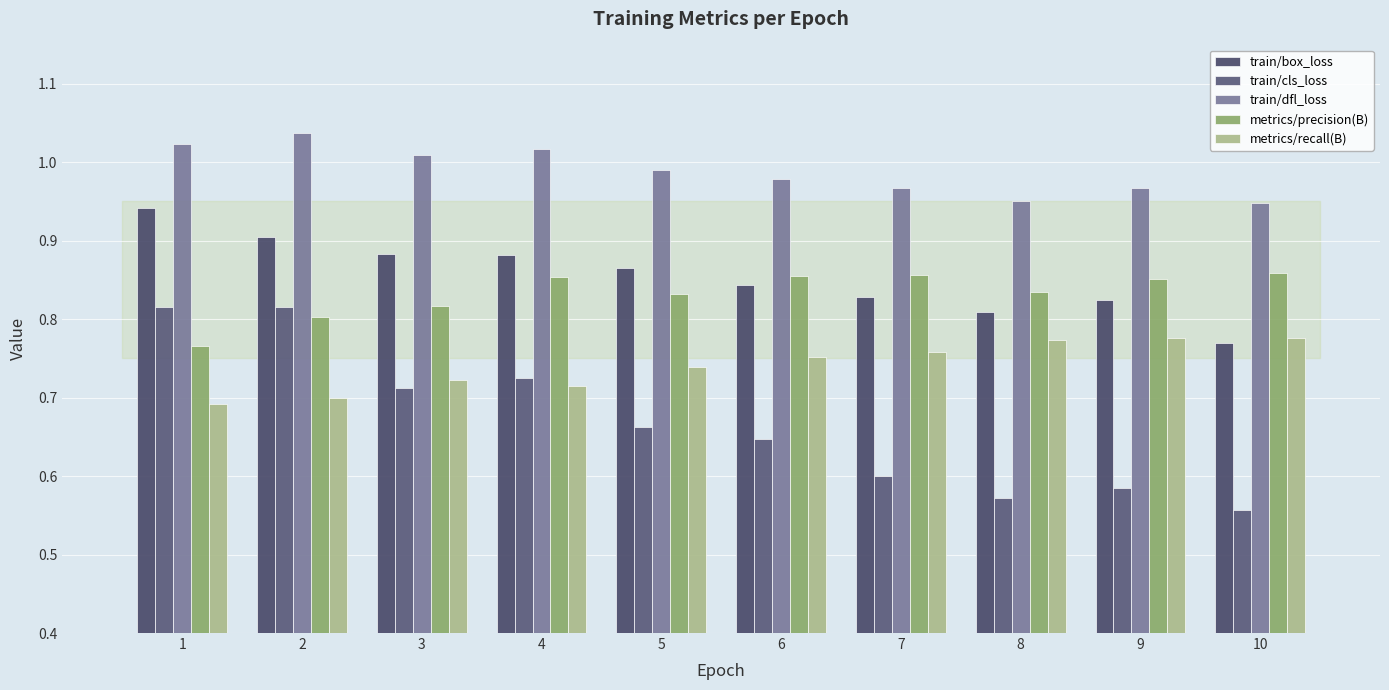

Rank the categories by metrics/precision(B) value from lowest to highest.

1, 2, 3, 5, 8, 9, 4, 6, 7, 10